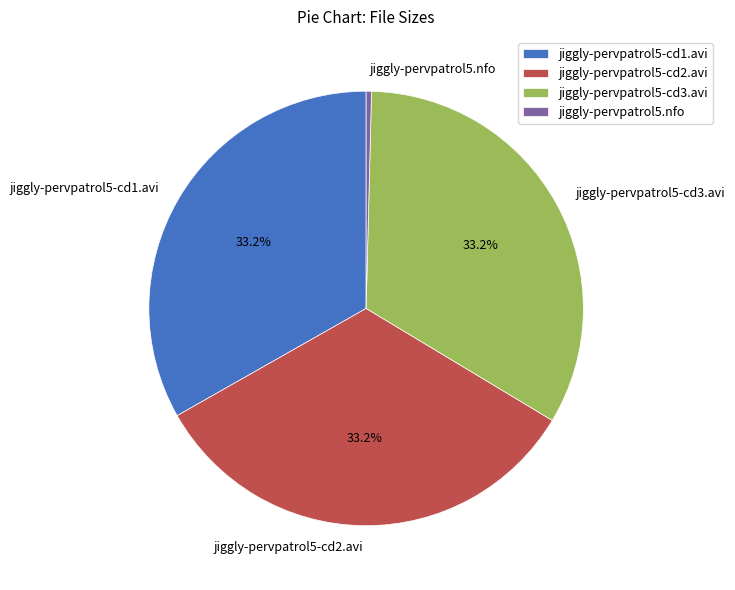

True or false: jiggly-pervpatrol5-cd1.avi accounts for 25% of the total.

False